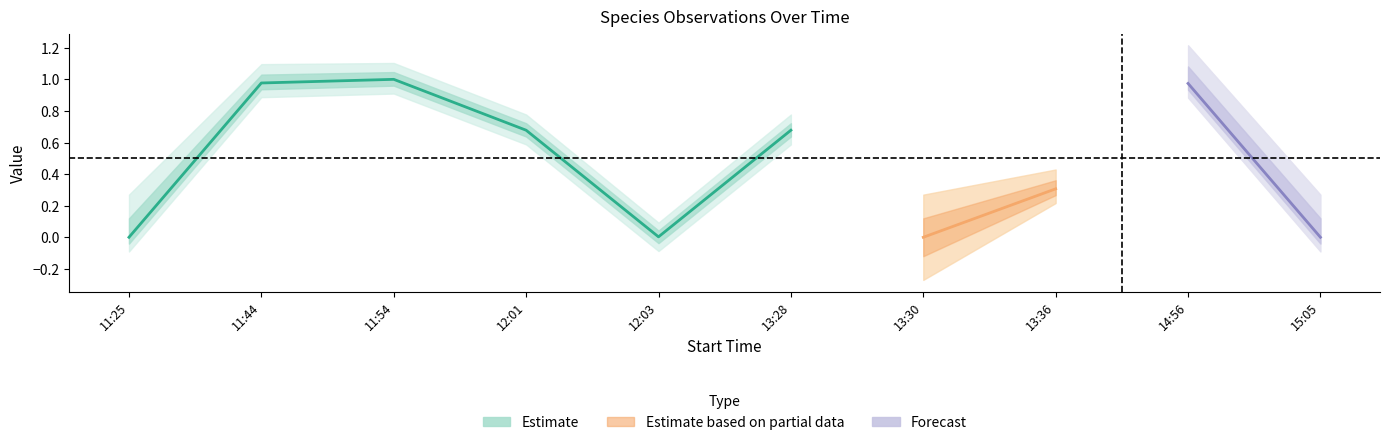

At which category does the data reach its first local valley?

12:03